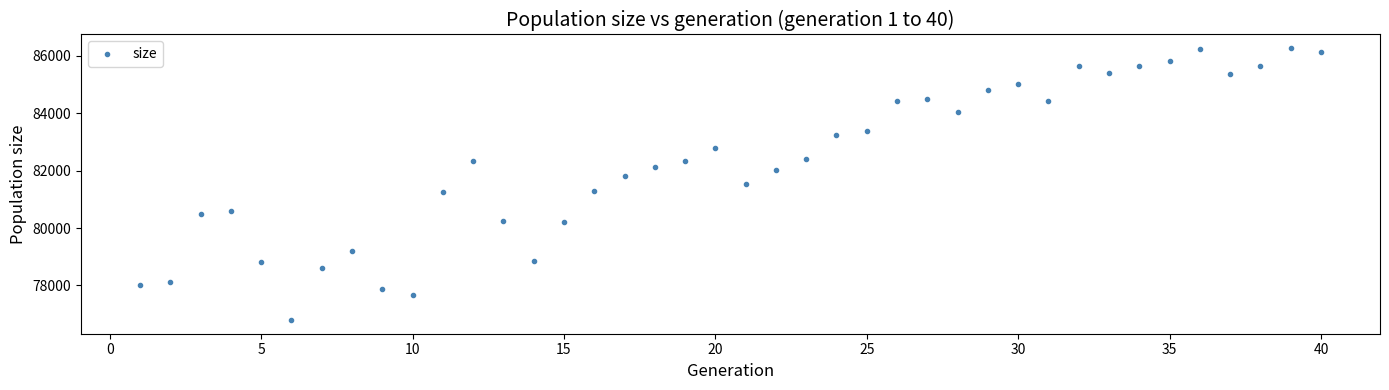

What is the range of X values (max minus min)?

39